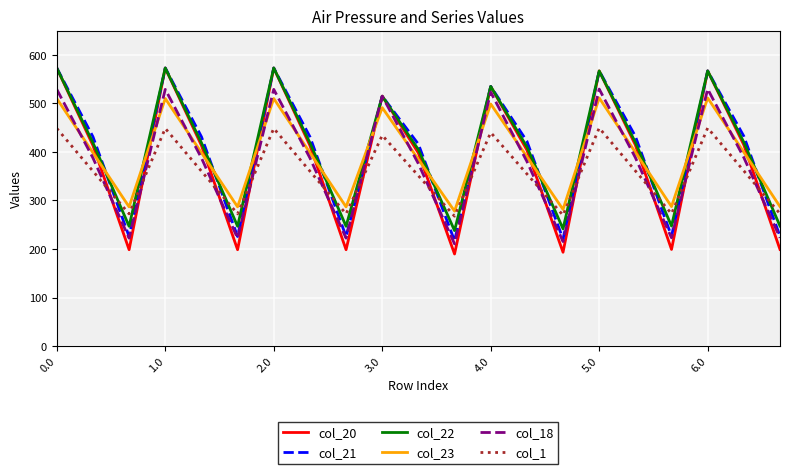

What is the highest value of the col_21 series?

573.0